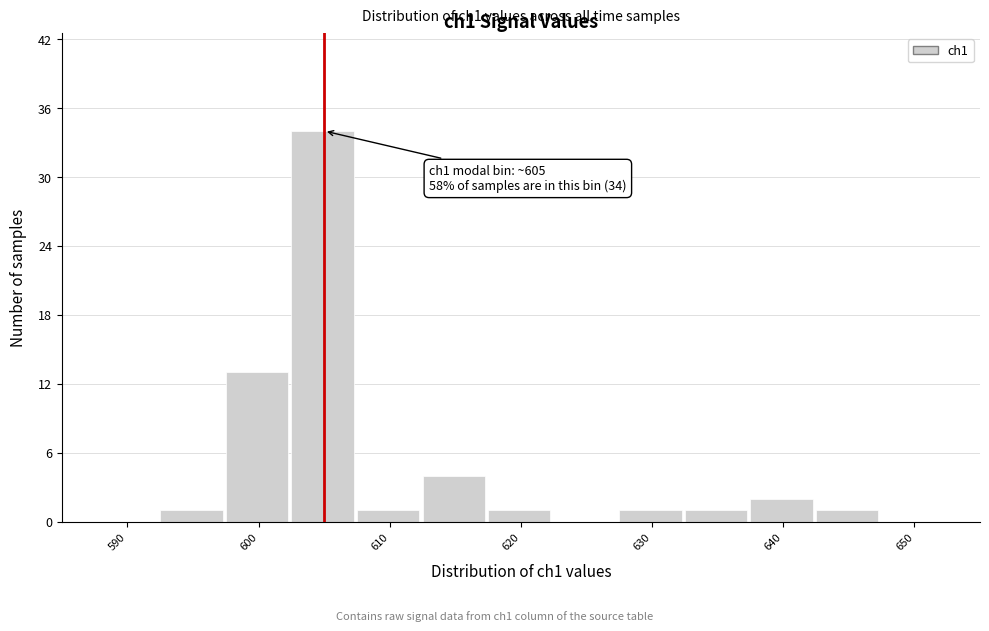

Which range on the x-axis has the tallest bar?

602.5 to 607.5